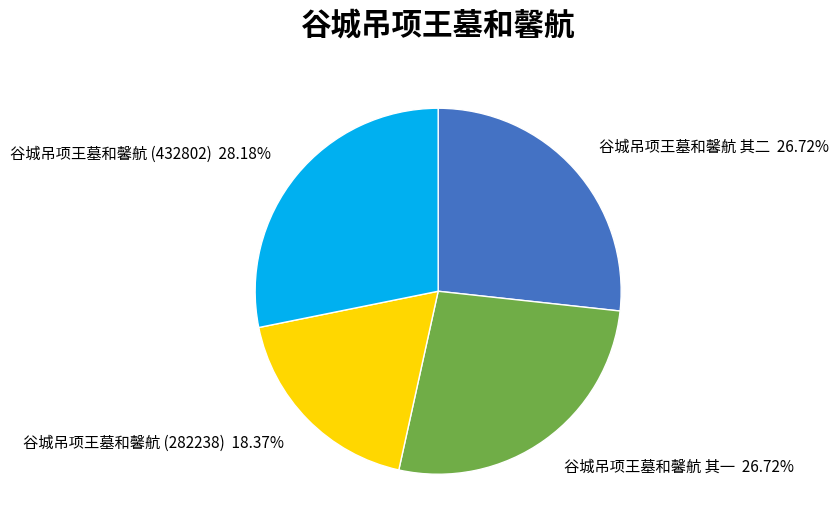

How many segments does this pie chart have?

4